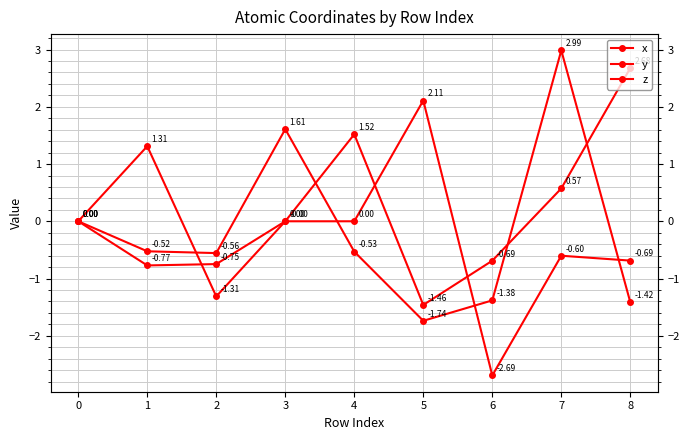

Which series has the largest range (max minus min)?

y